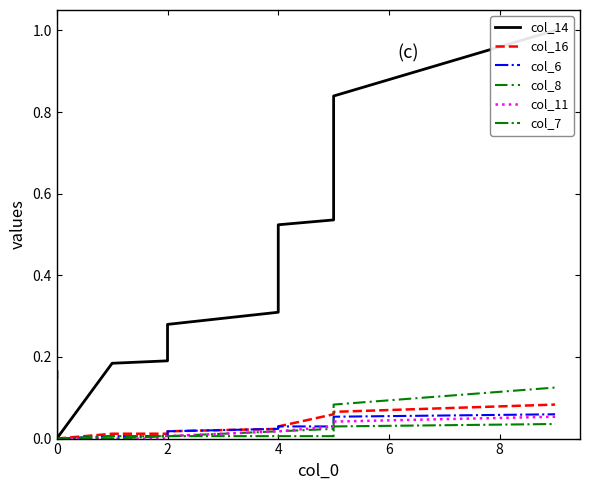

Is the value of col_6 at 8 greater than the value of col_8 at 11?

No